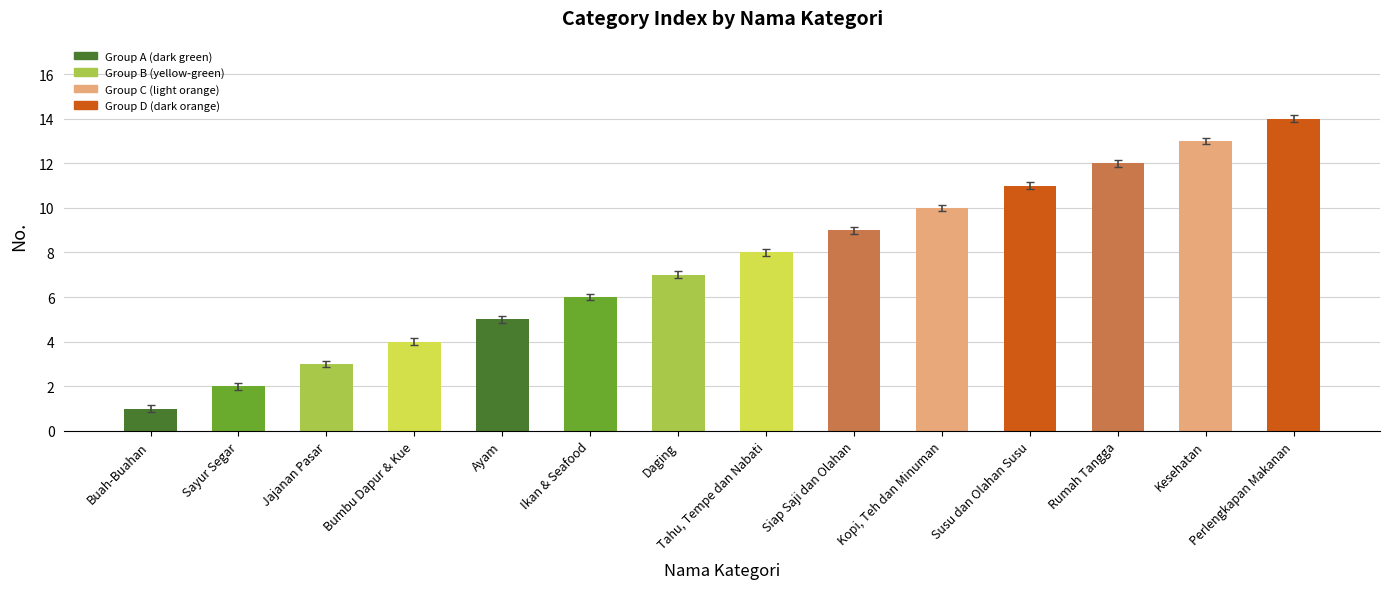

What is the sum of the values at Ayam and Siap Saji dan Olahan?

14